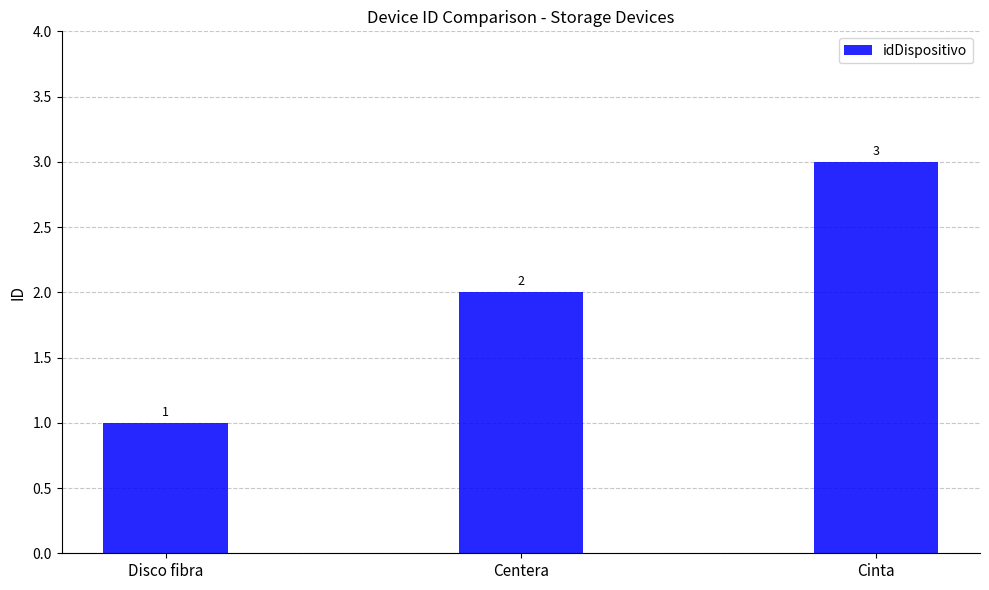

What is the sum of all values?

6